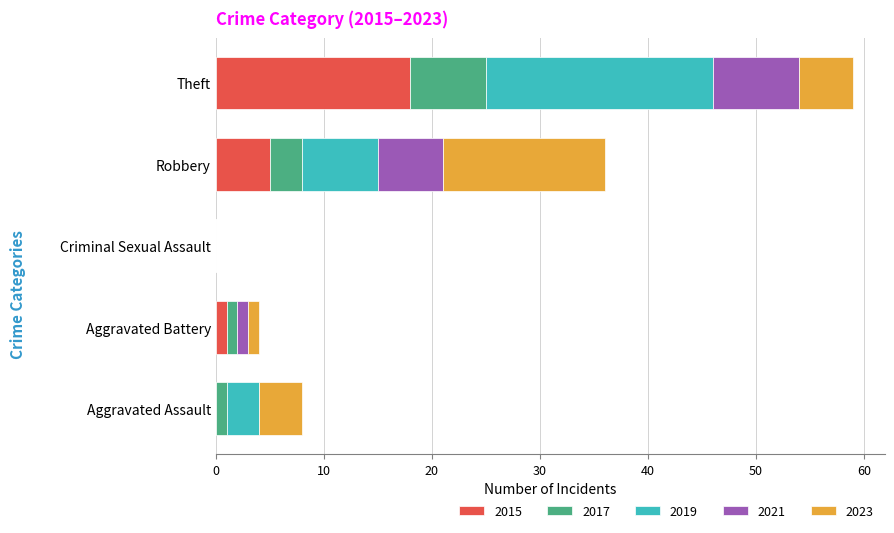

At which category is the sum across all series the highest?

Theft